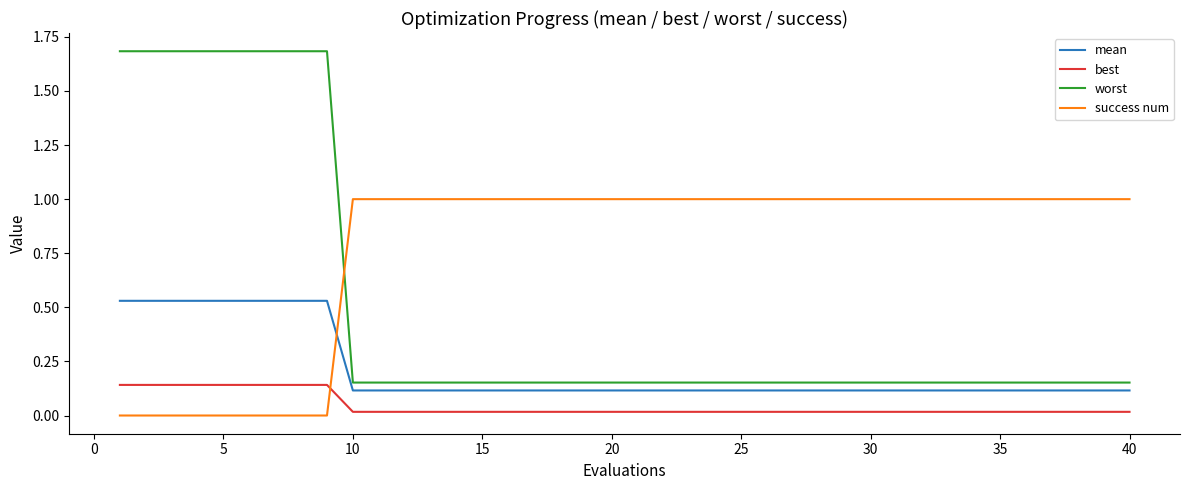

Which series has the widest spread of values?

worst